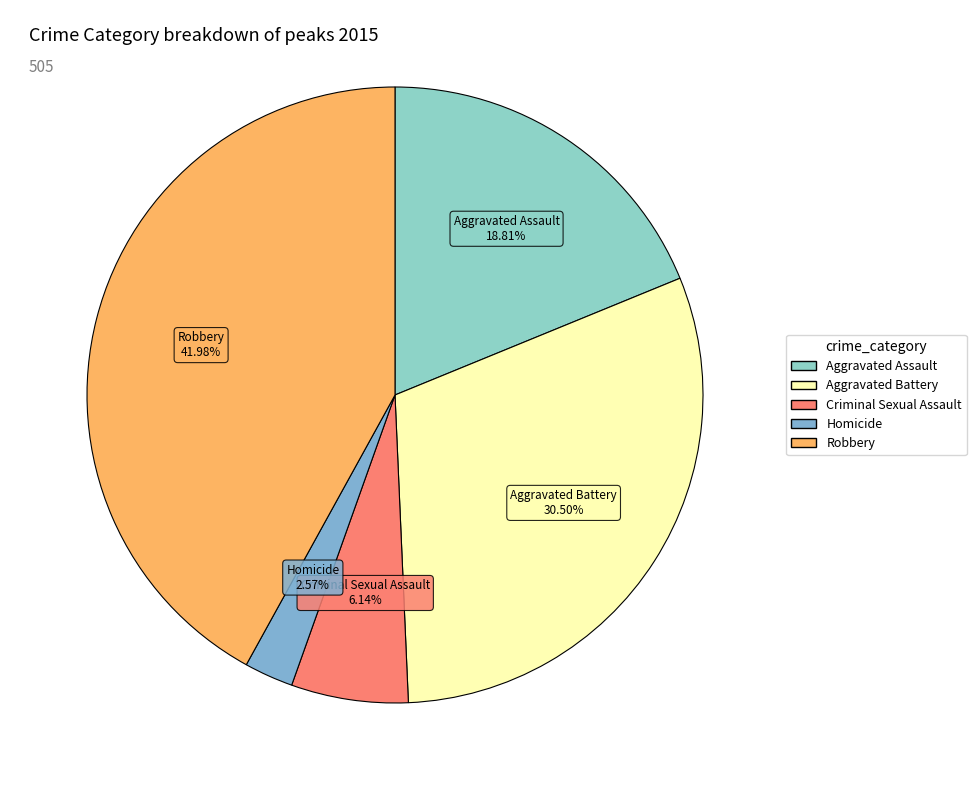

Count the number of slices in the pie.

5